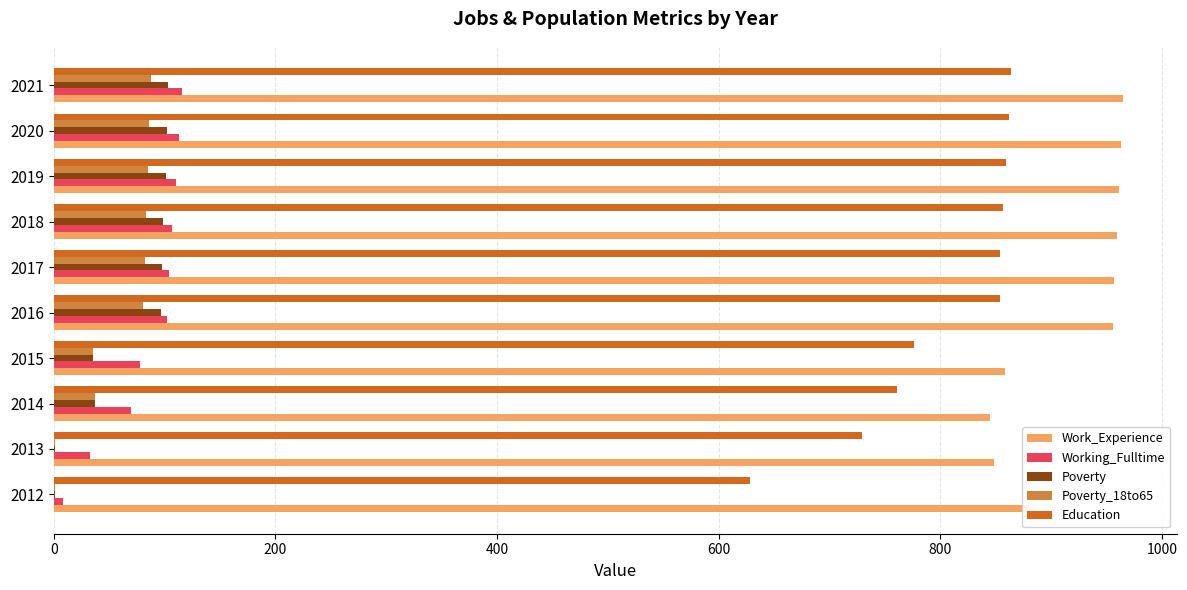

What is the highest value of the Work_Experience series?

965